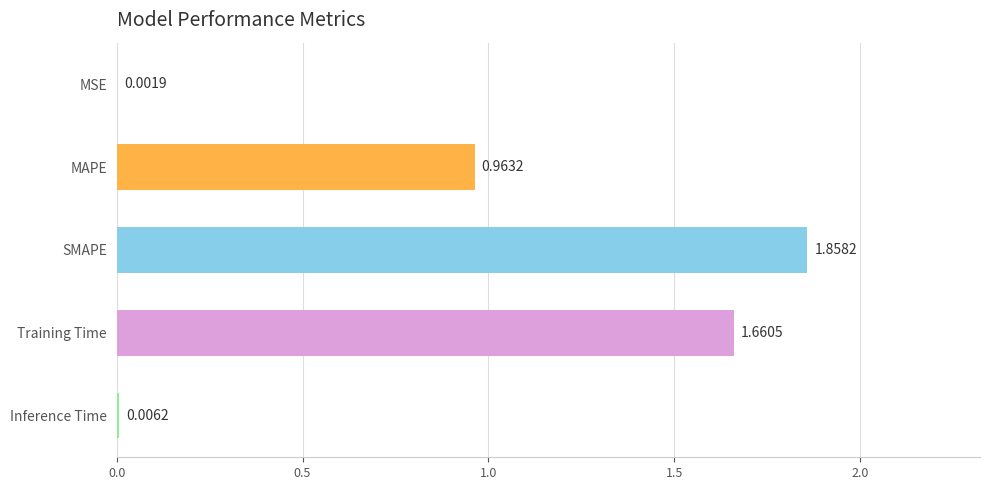

What is the change in value from MSE to MAPE?

+1.0